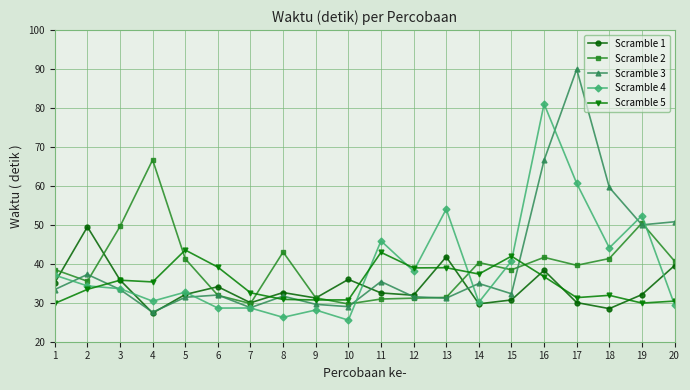

The value of Scramble 2 at 11 is 44.5. True or false?

False